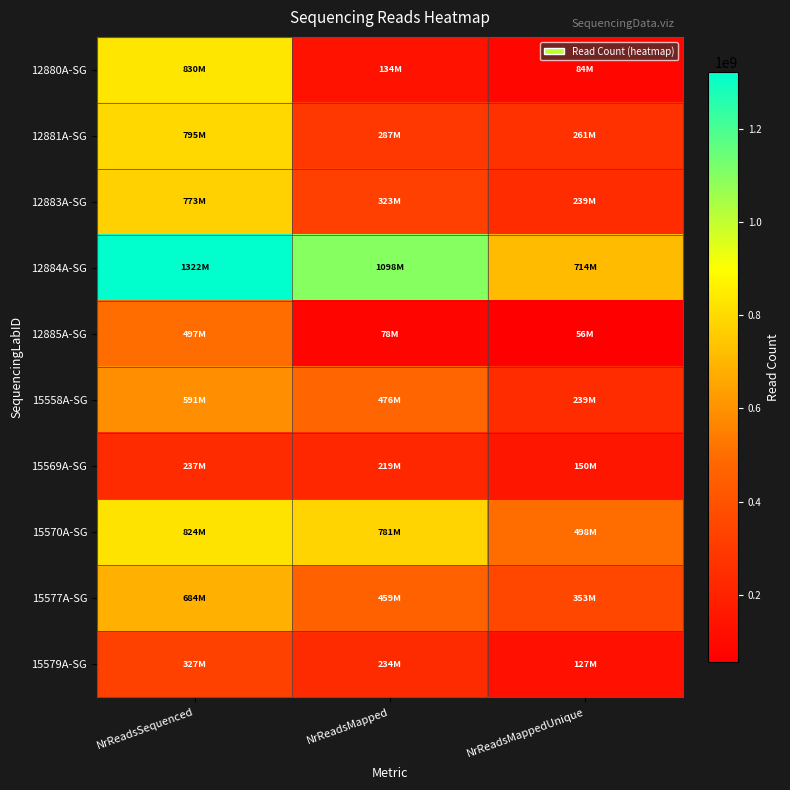

Which category has the lowest value across all series?

NrReadsMappedUnique